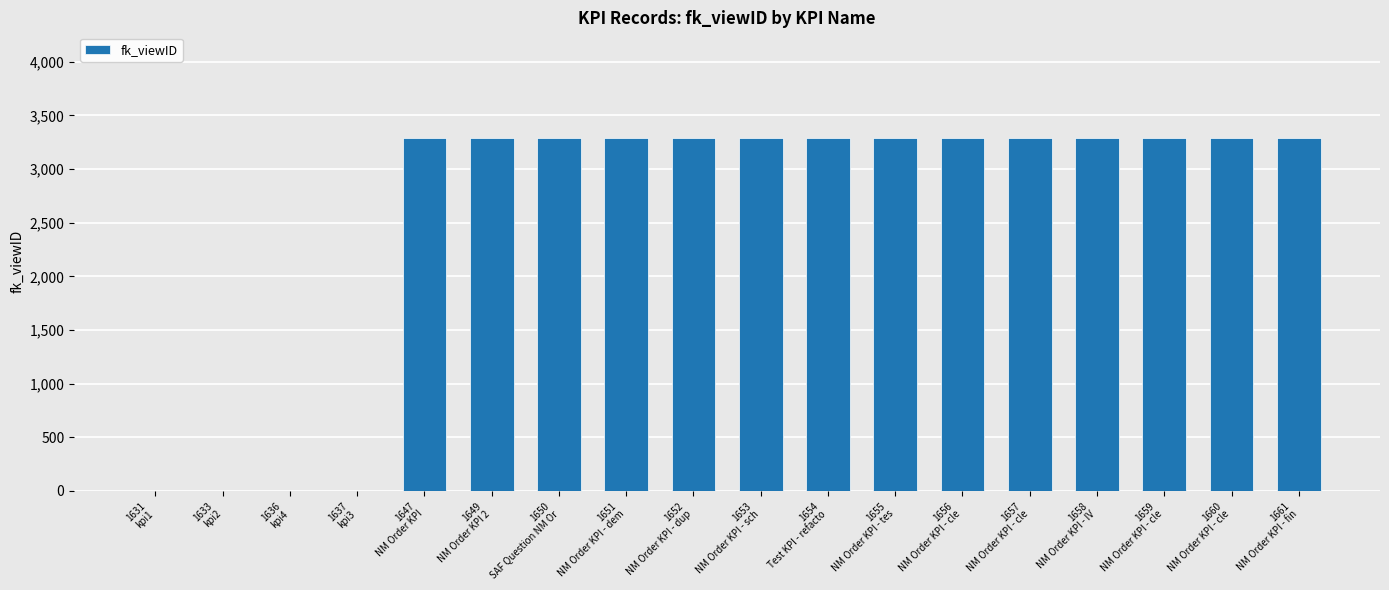

What is the greatest value displayed?

3289